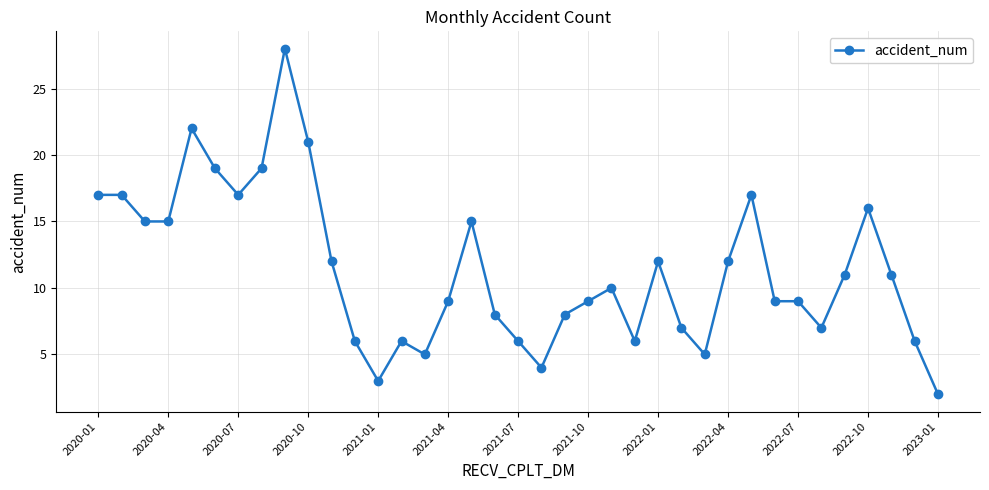

Count the number of data series in this chart.

1